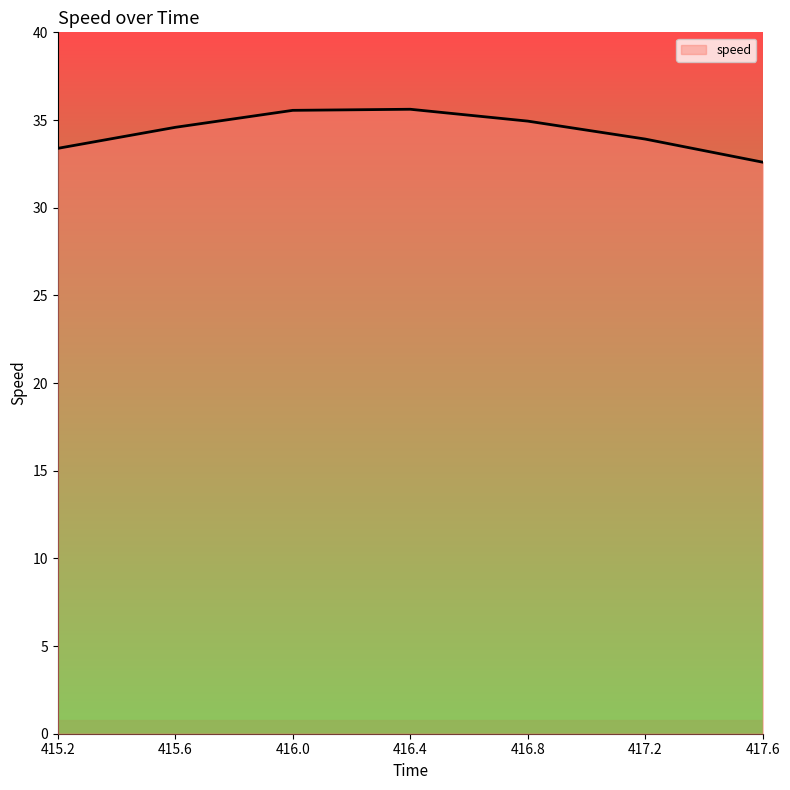

Does the chart display data point markers on the line(s)?

No